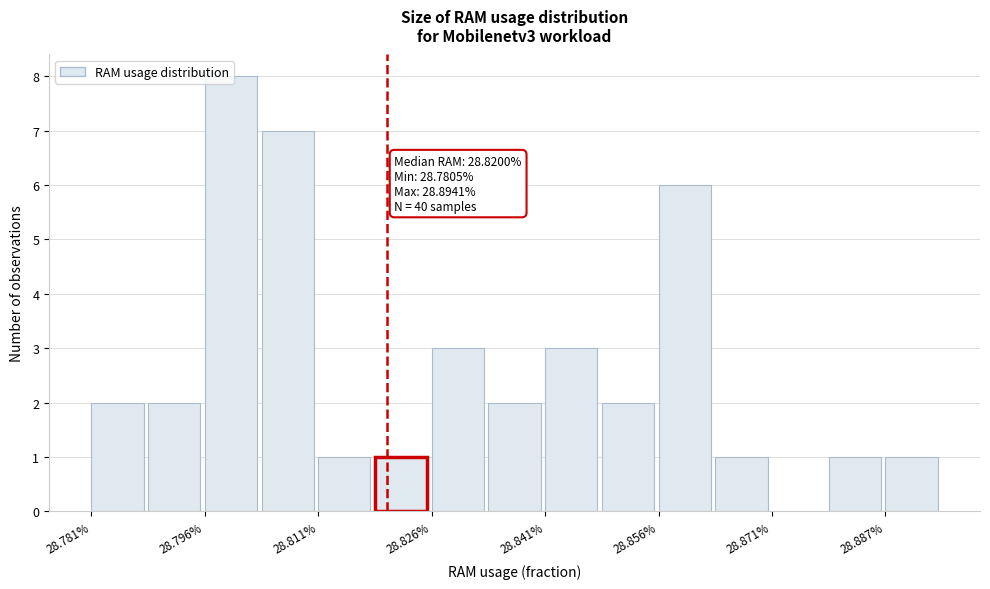

Read against the x-axis, roughly where is the centre of the tallest bar?

28.800